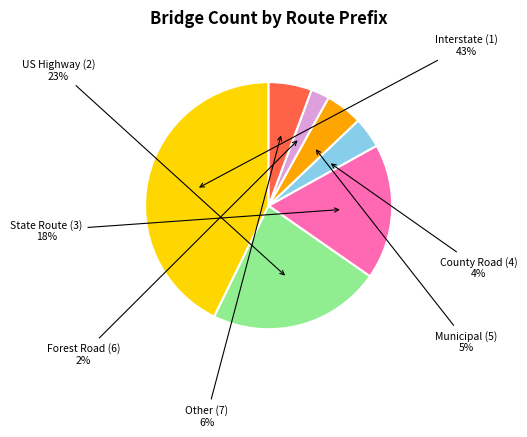

What percentage is the Municipal (5) slice, to the nearest percent?

5%